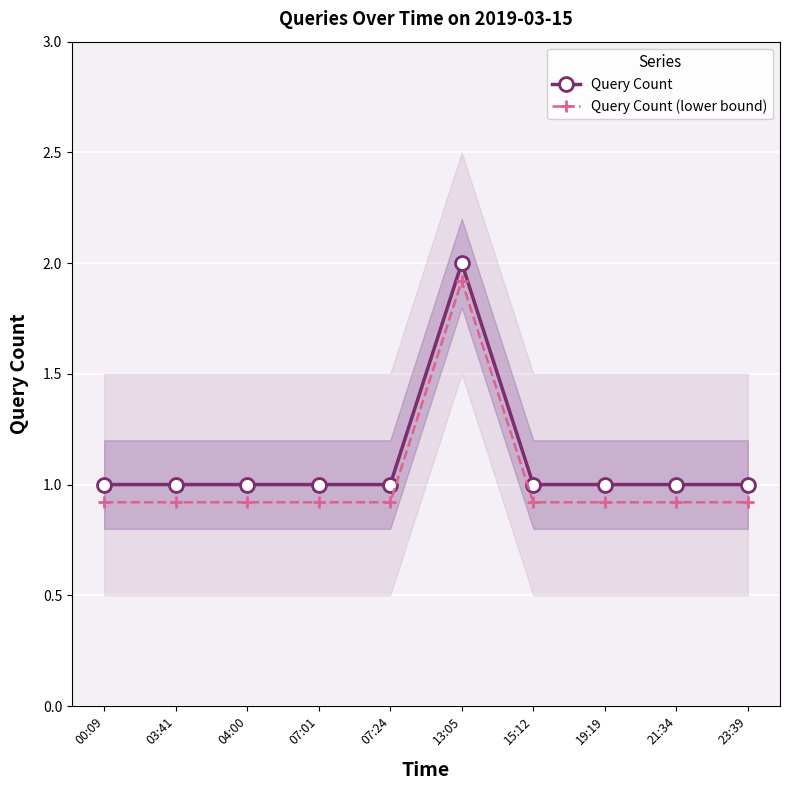

What is the approximate value of Query Count (lower bound) at 03:41?

0.9